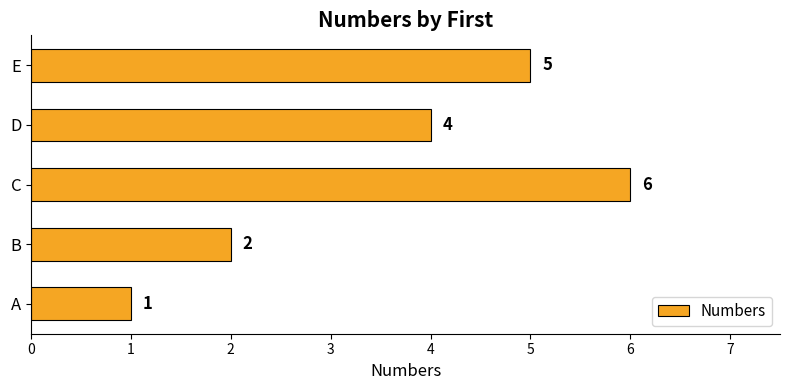

True or false: the data shows 2 at D.

False